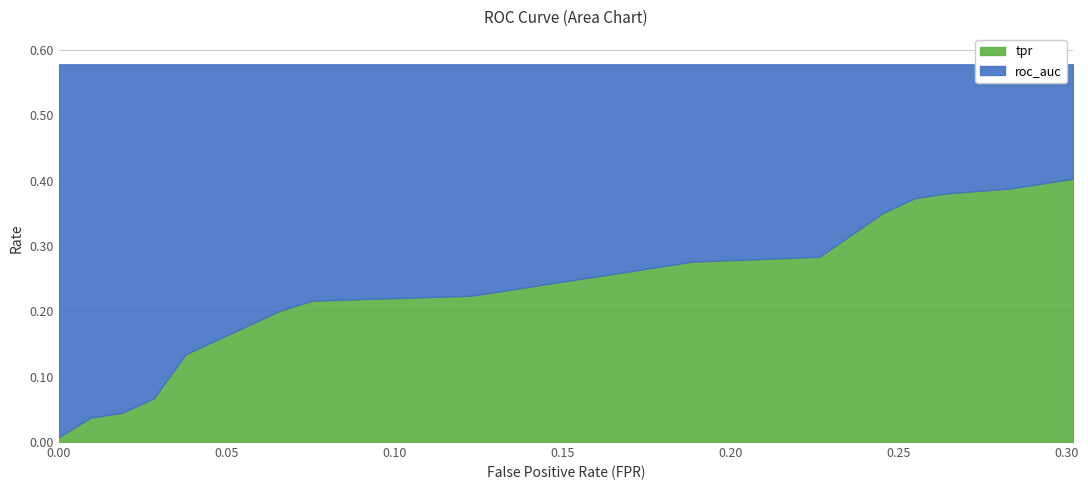

Reading right to left, what are all the values shown in this chart?

tpr: 0.3018867924528302=0.4	0.2924528301886792=0.4	0.2830188679245283=0.4	0.2641509433962264=0.4	0.2547169811320755=0.4	0.2452830188679245=0.4	0.2264150943396226=0.3	0.1886792452830189=0.3	0.1509433962264151=0.2	0.1320754716981132=0.2	0.1226415094339623=0.2	0.07547169811320754=0.2	0.0660377358490566=0.2	0.05660377358490566=0.2	0.04716981132075472=0.2	0.03773584905660377=0.1	0.02830188679245283=0.1	0.01886792452830189=0.0	0.009433962264150943=0.0	0.0=0.0
roc_auc: 0.3018867924528302=0.6	0.2924528301886792=0.6	0.2830188679245283=0.6	0.2641509433962264=0.6	0.2547169811320755=0.6	0.2452830188679245=0.6	0.2264150943396226=0.6	0.1886792452830189=0.6	0.1509433962264151=0.6	0.1320754716981132=0.6	0.1226415094339623=0.6	0.07547169811320754=0.6	0.0660377358490566=0.6	0.05660377358490566=0.6	0.04716981132075472=0.6	0.03773584905660377=0.6	0.02830188679245283=0.6	0.01886792452830189=0.6	0.009433962264150943=0.6	0.0=0.6